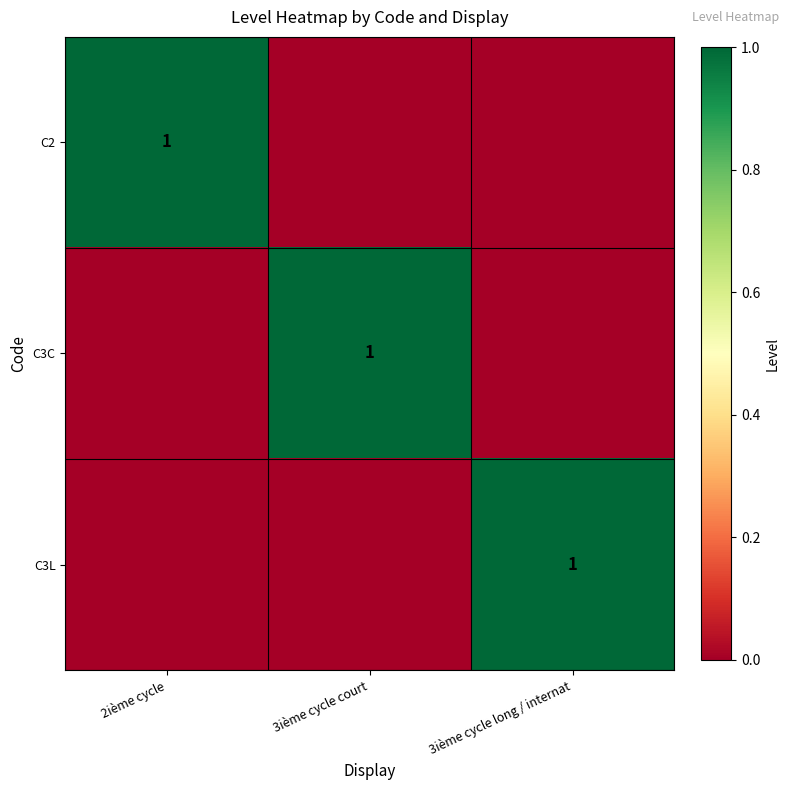

At which category is the sum across all series the highest?

2ième cycle